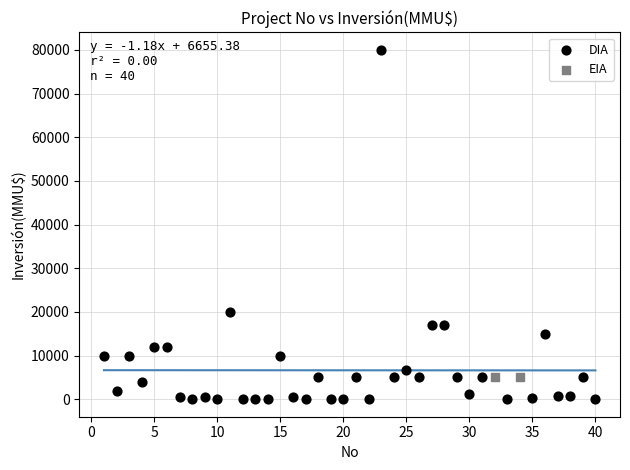

What are all the series names shown in the legend?

DIA, EIA